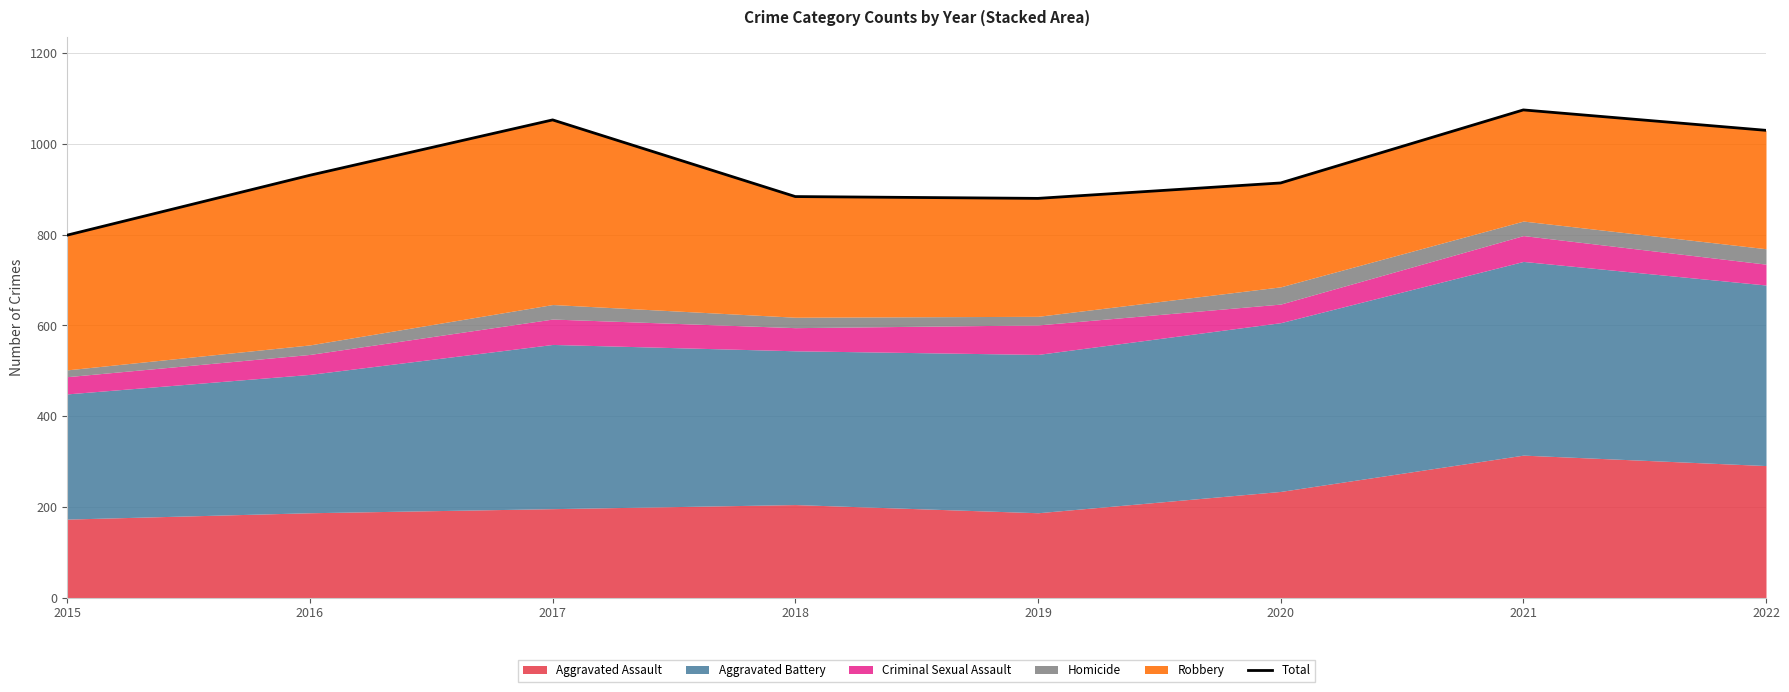

The value at 2020 is 1500. True or false?

False